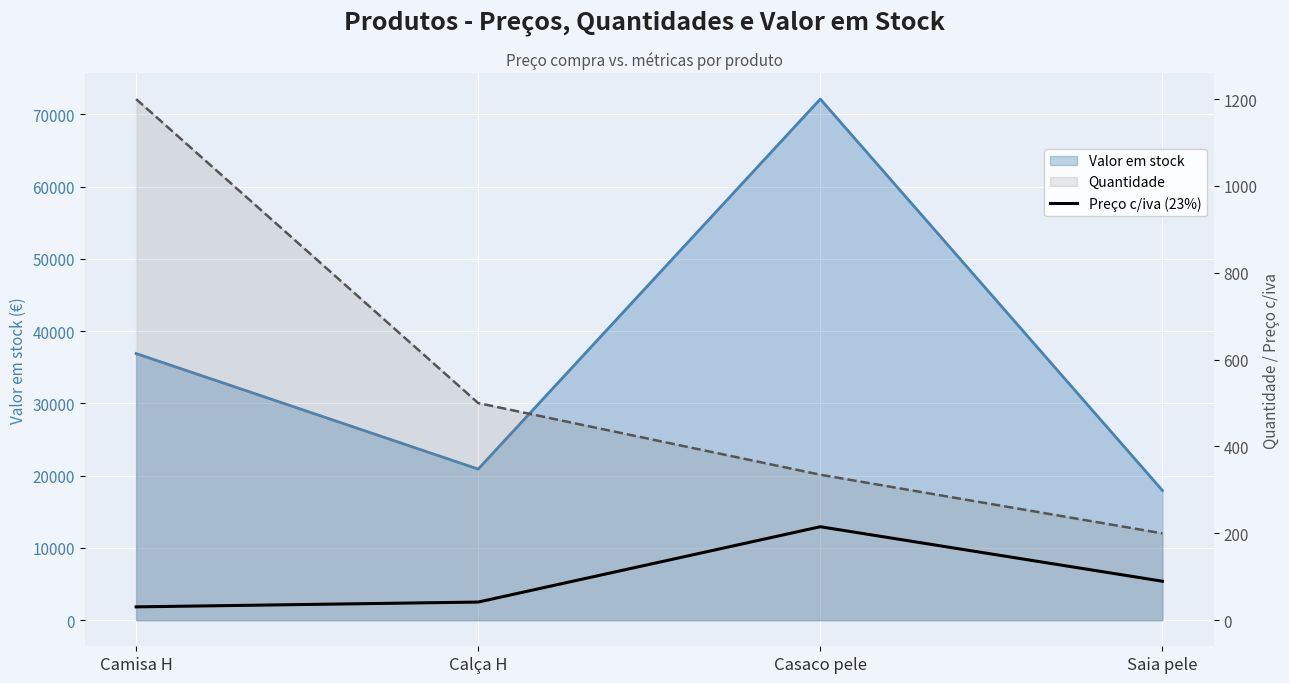

List the labels in order of value, smallest first.

Camisa H, Calça H, Saia pele, Casaco pele